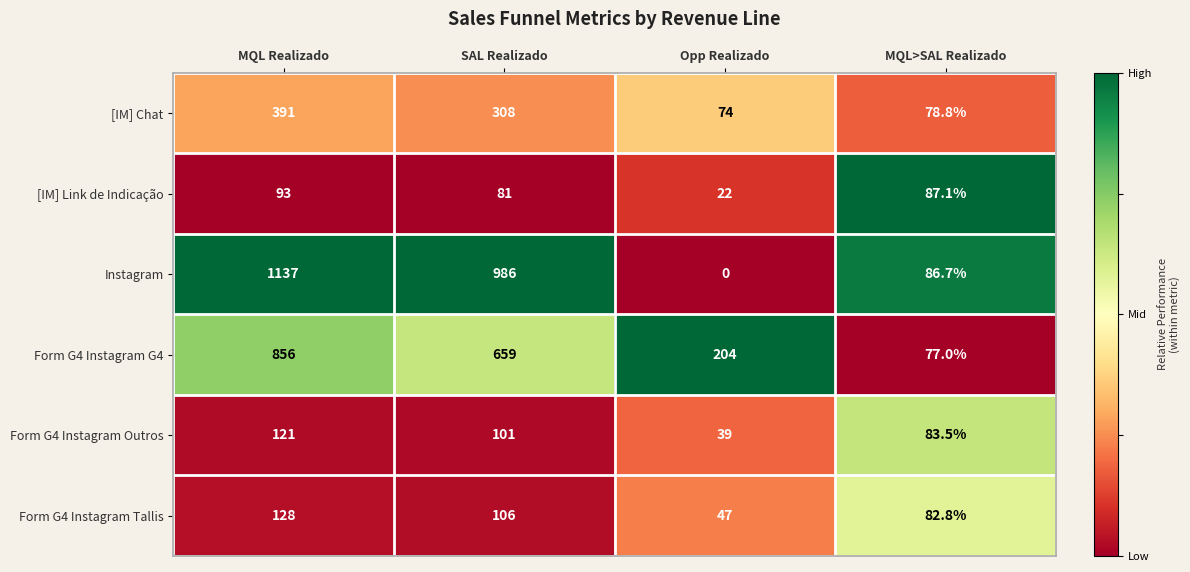

The value of [IM] Link de Indicação at SAL Realizado is 81.0. True or false?

True